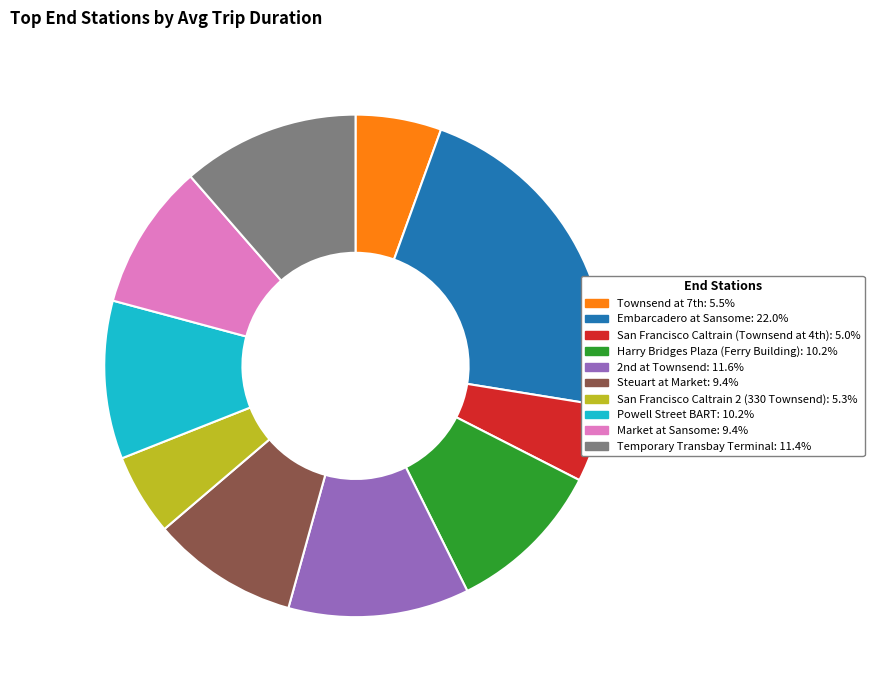

Does Market at Sansome account for over 50% of the chart?

No